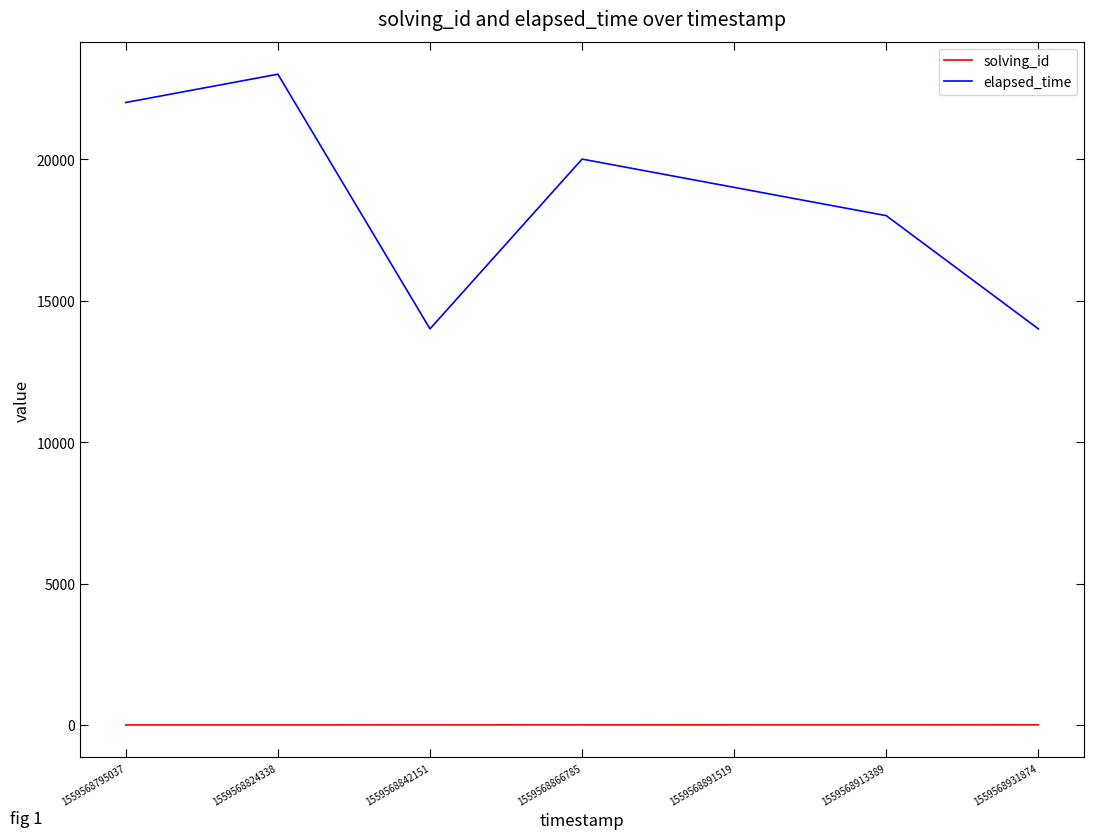

What is the minimum value for elapsed_time?

14000